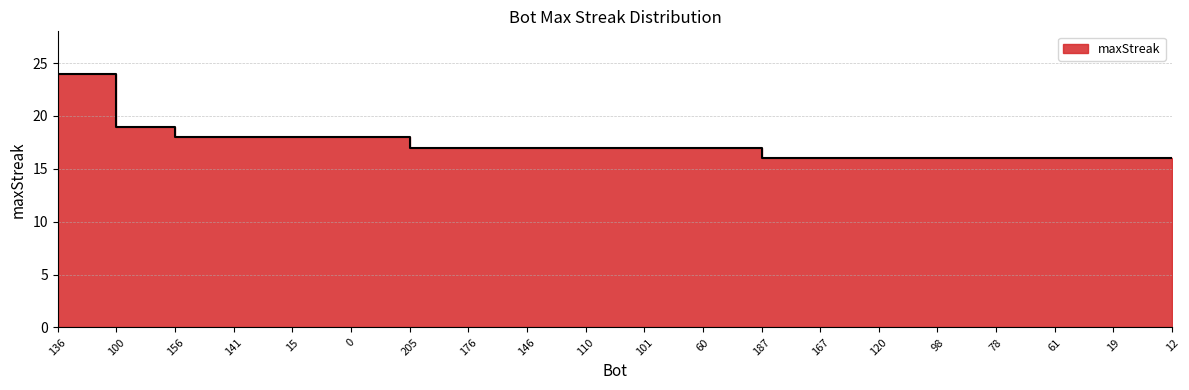

The value at 141 is 25. True or false?

False